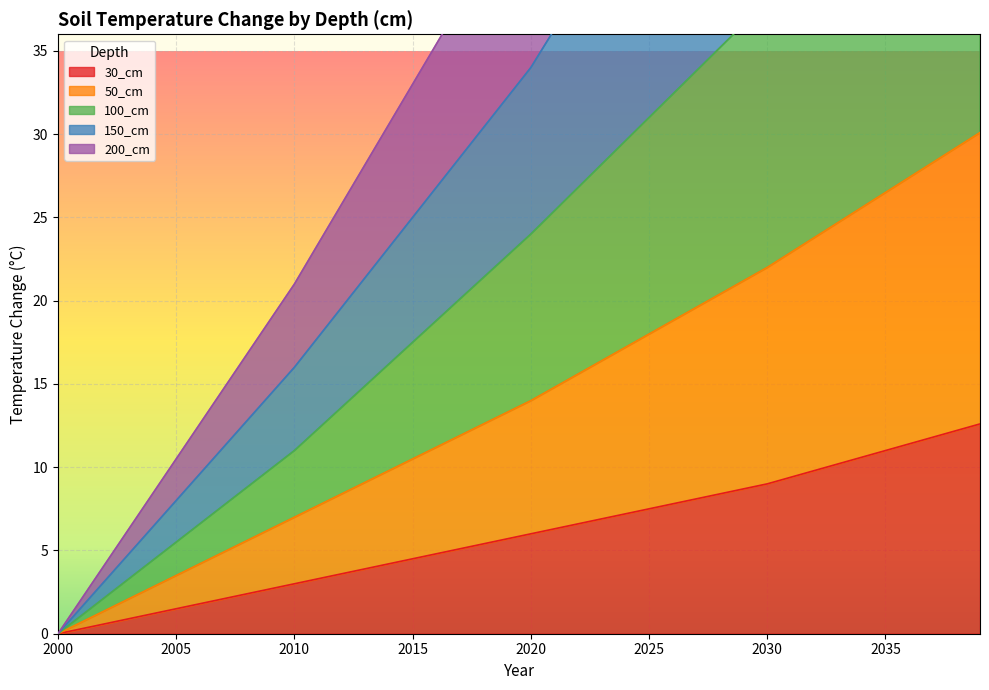

Rank the series at 2031 from highest to lowest value.

150_cm, 100_cm, 200_cm, 50_cm, 30_cm